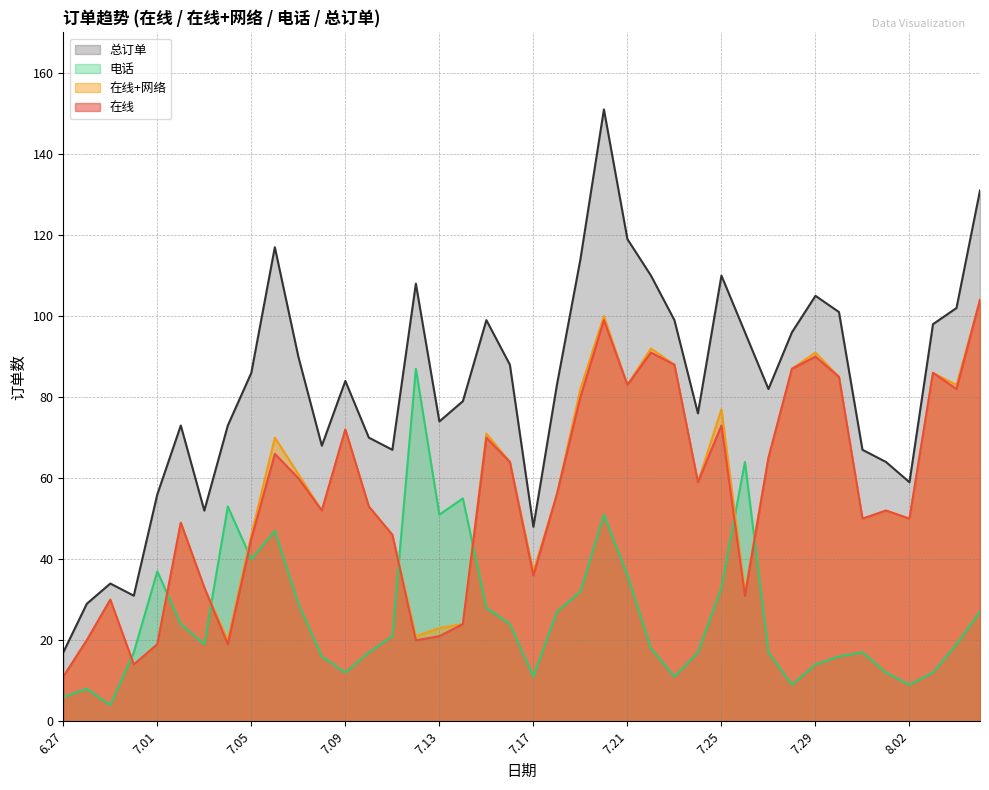

Rank the series by their maximum value, from lowest to highest.

电话, 在线, 在线+网络, 总订单